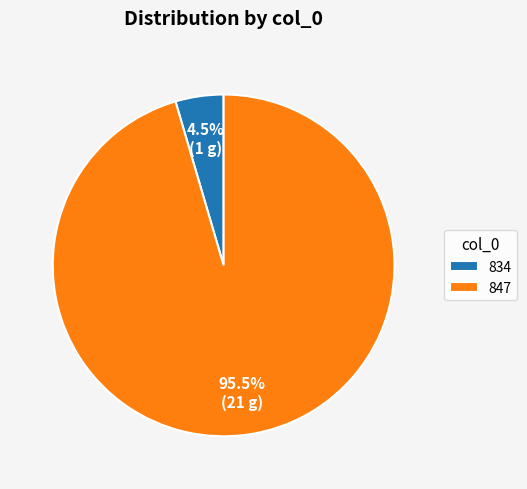

Count the number of slices in the pie.

2